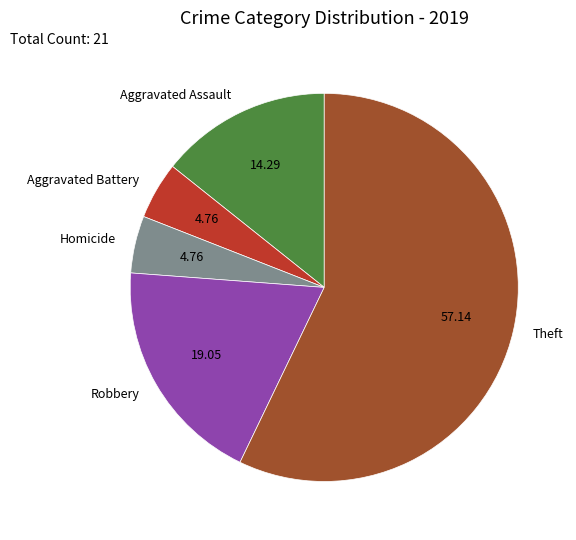

What is the majority slice?

Theft